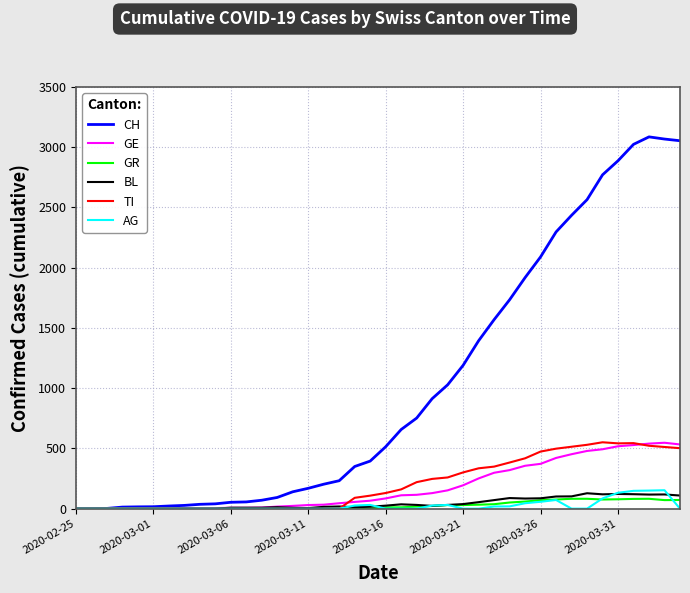

What is the greatest value displayed?

3086